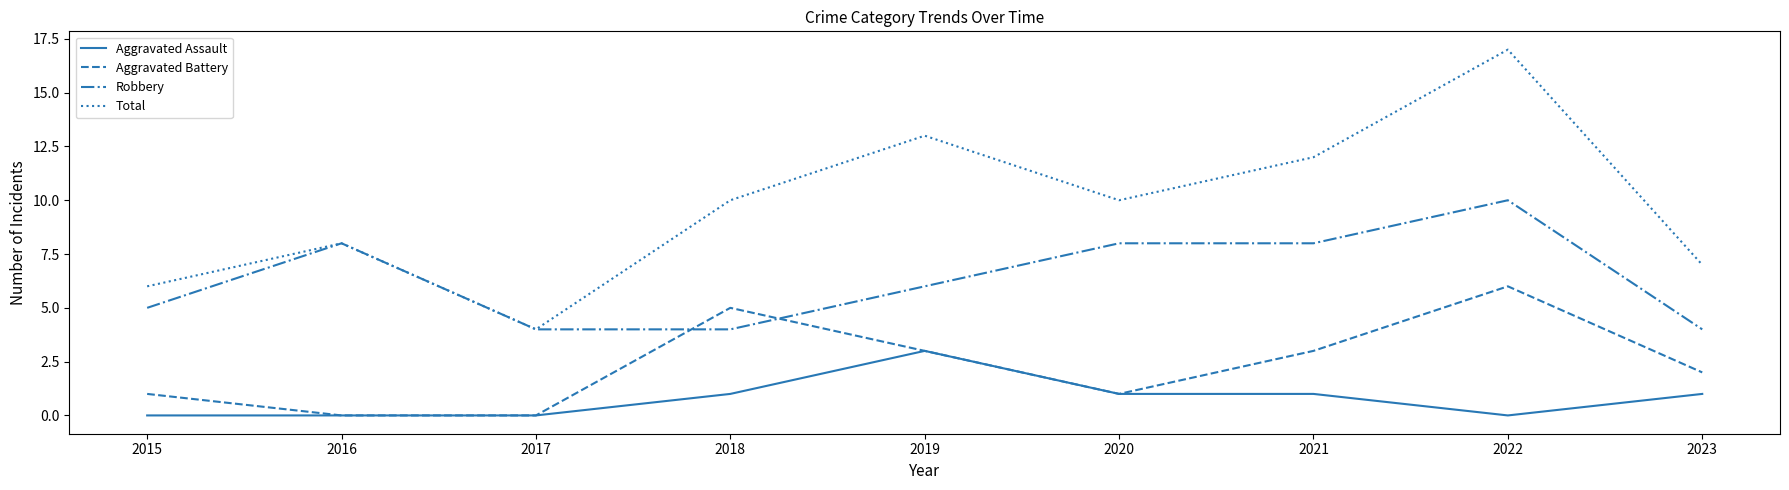

Reading left to right, transcribe all the data shown in this chart.

Aggravated Assault: 2015=0	2016=0	2017=0	2018=1	2019=3	2020=1	2021=1	2022=0	2023=1
Aggravated Battery: 2015=1	2016=0	2017=0	2018=5	2019=3	2020=1	2021=3	2022=6	2023=2
Robbery: 2015=5	2016=8	2017=4	2018=4	2019=6	2020=8	2021=8	2022=10	2023=4
Total: 2015=6	2016=8	2017=4	2018=10	2019=13	2020=10	2021=12	2022=17	2023=7